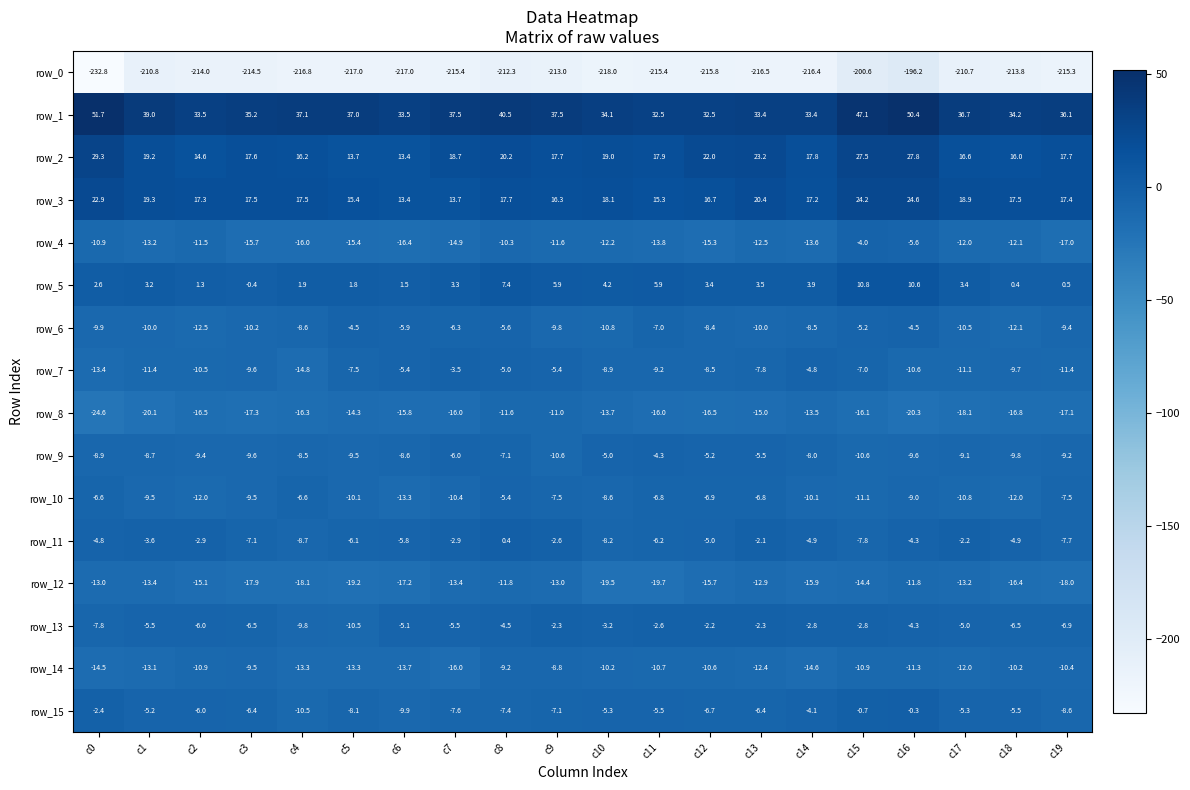

What is the sum of the row_5 values at c3 and c15?

10.4